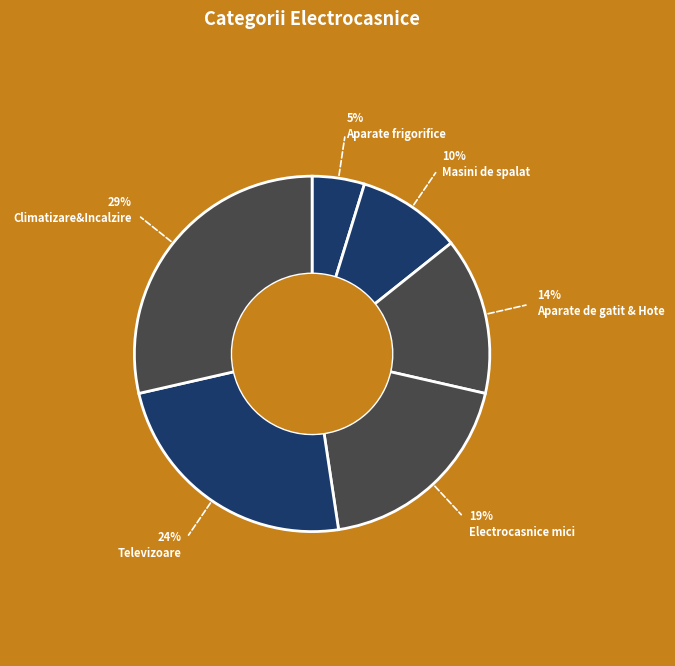

Which category has the biggest portion of the pie?

Climatizare&Incalzire